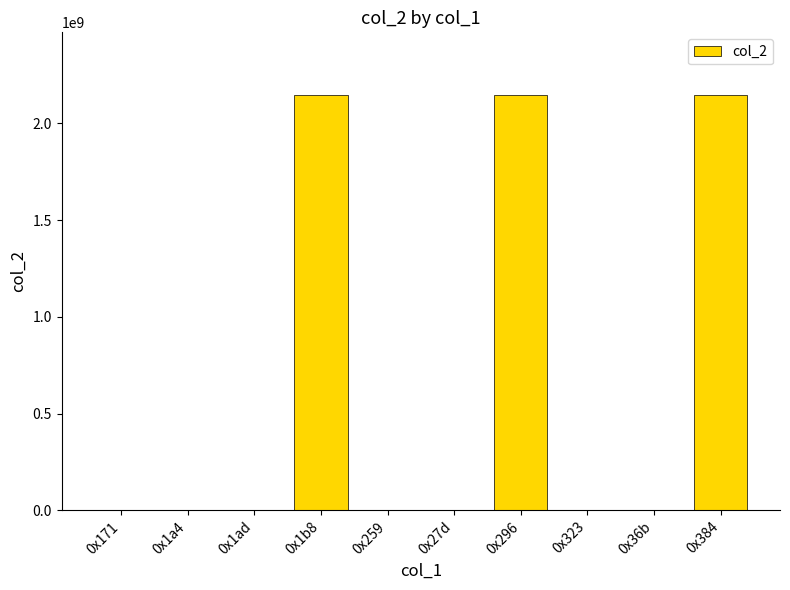

What is the maximum value shown in the chart?

2147483647